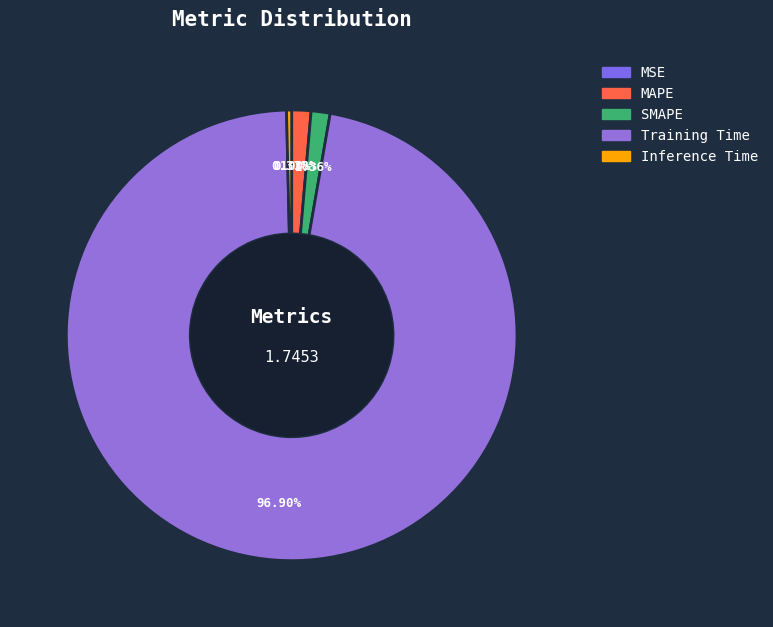

What is the largest slice in the pie chart?

Training Time